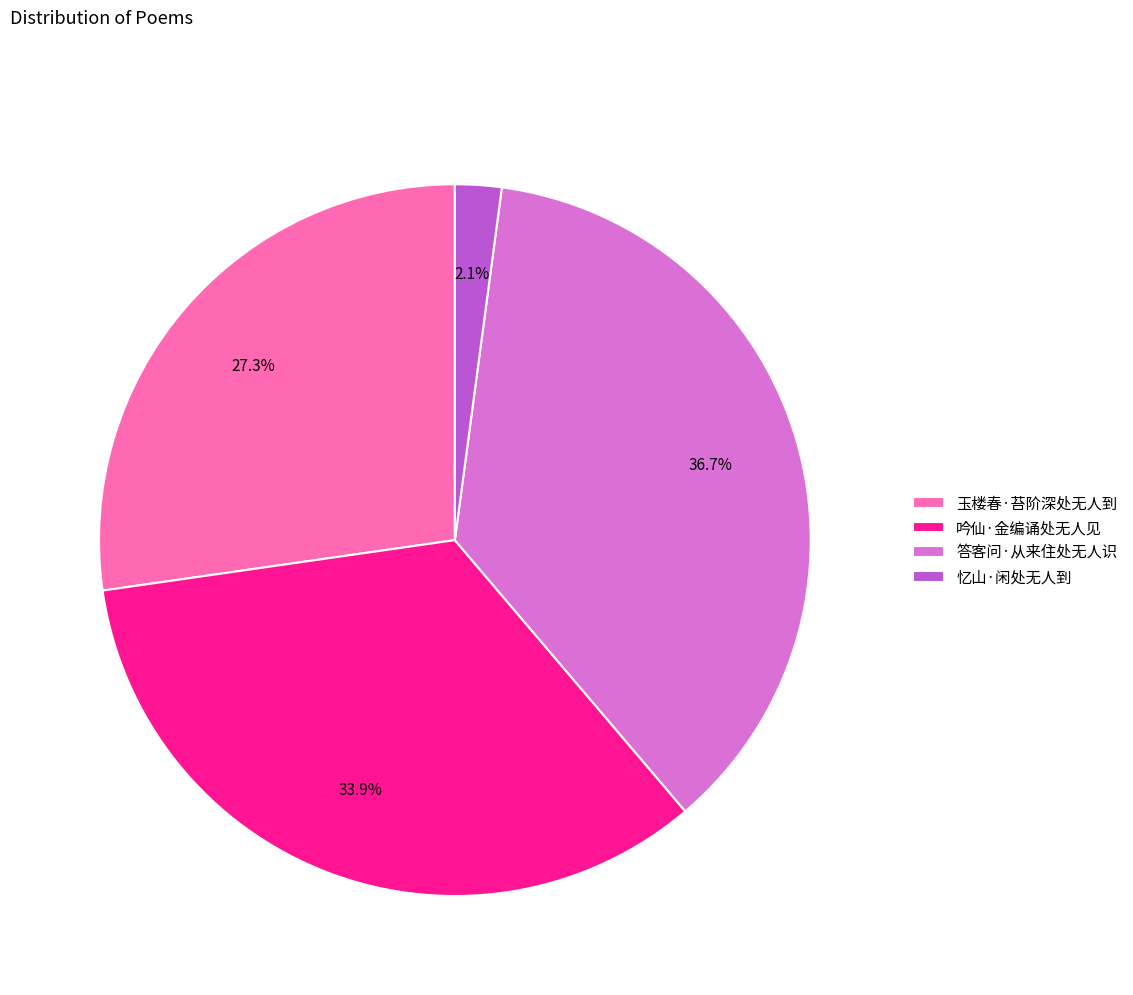

Rank the categories by value from lowest to highest.

忆山·闲处无人到, 玉楼春·苔阶深处无人到, 吟仙·金编诵处无人见, 答客问·从来住处无人识